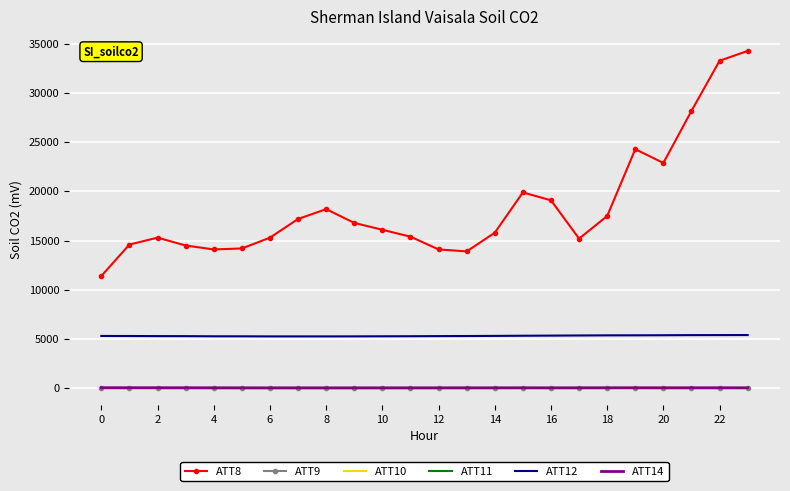

True or false: ATT8 and ATT14 intersect in this chart.

False